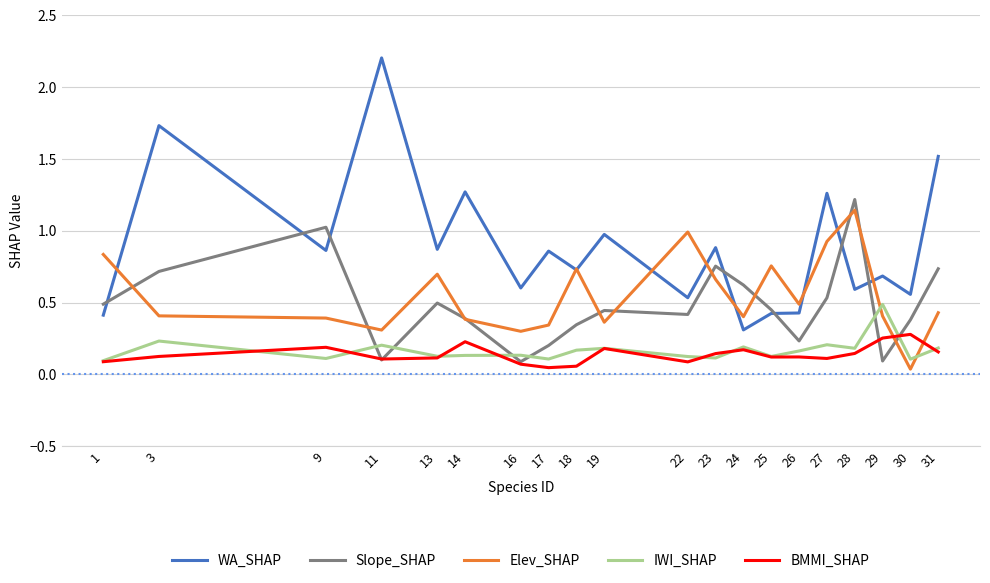

True or false: WA_SHAP has a value of 0.7 at 29.

True